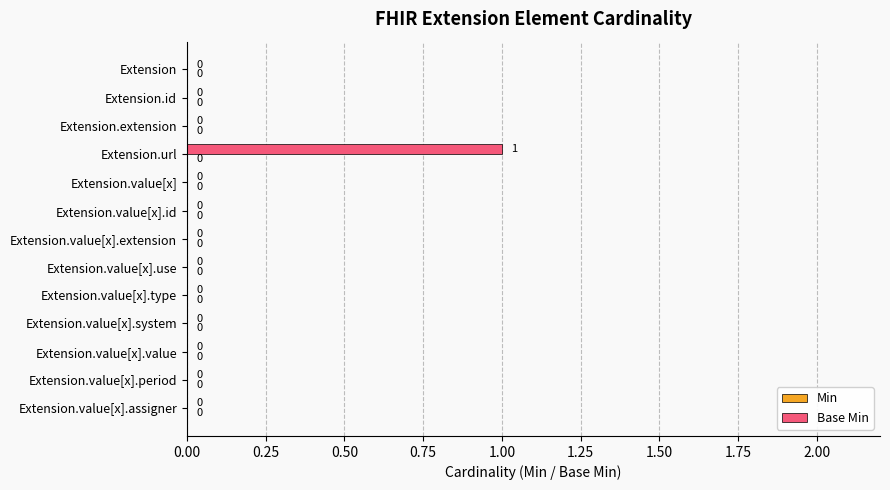

What is the change in value from Extension.id to Extension.url?

+1